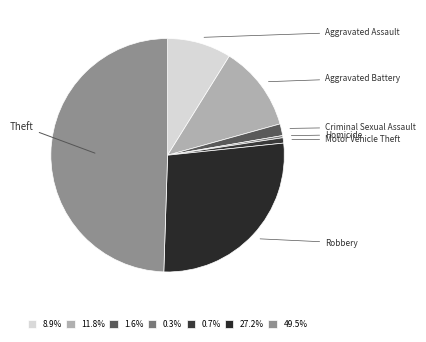

What percentage is the Robbery slice, to the nearest percent?

27%